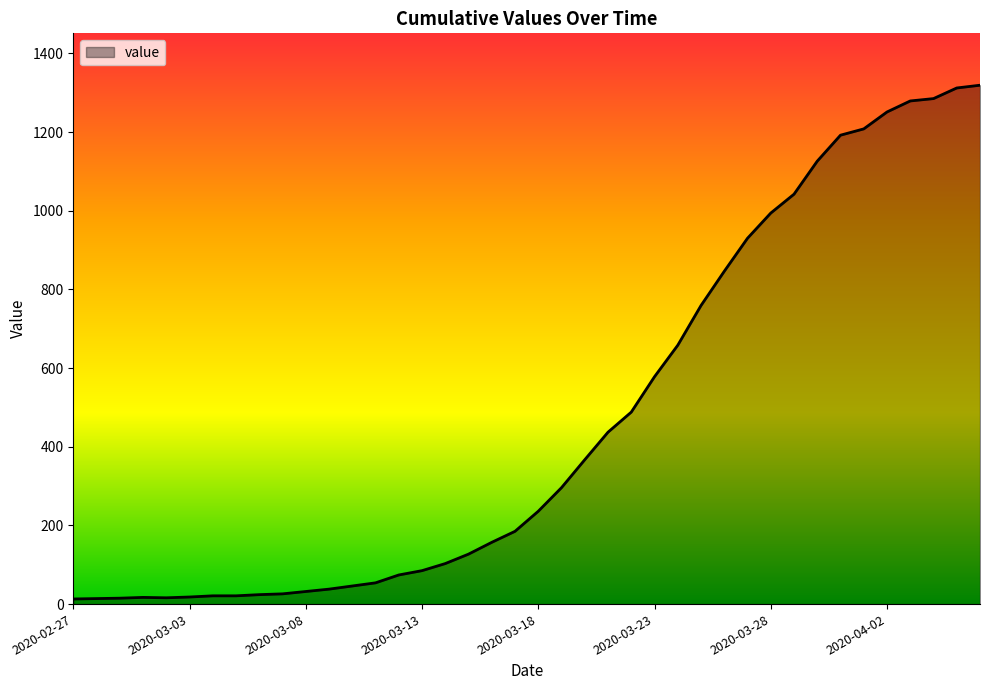

What is the difference between the maximum and minimum values?

1306